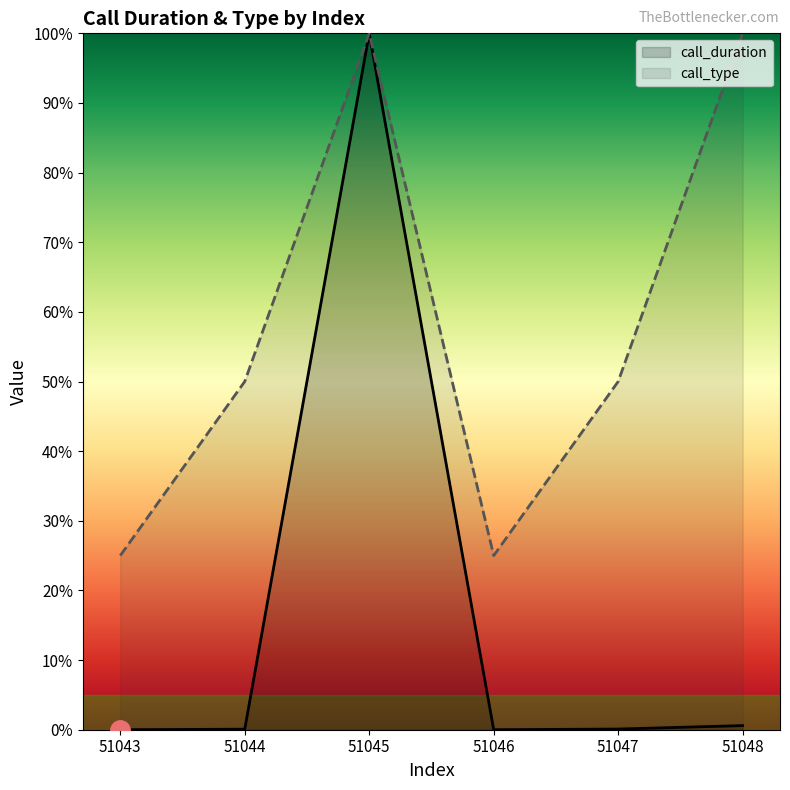

At 51044, list the series in order from largest to smallest.

call_type, call_duration